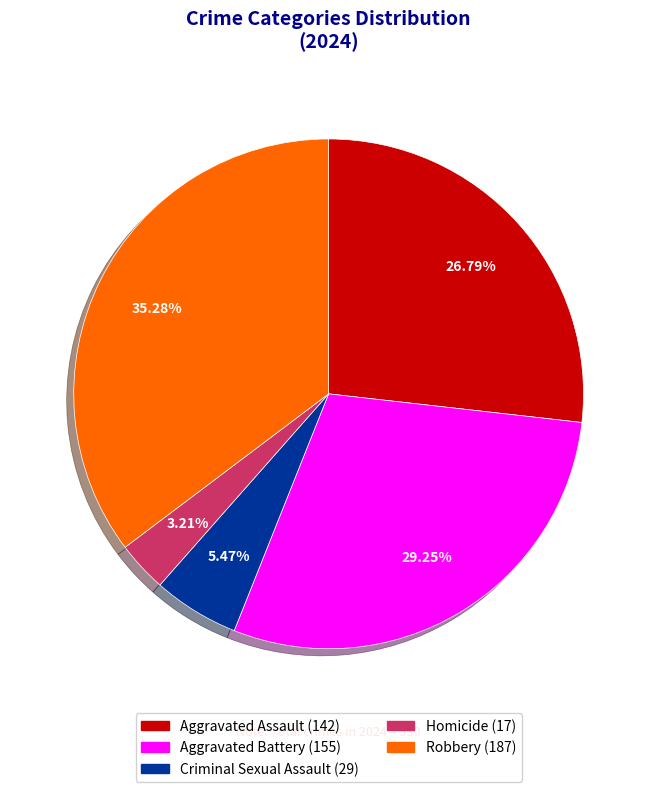

How many segments does this pie chart have?

5